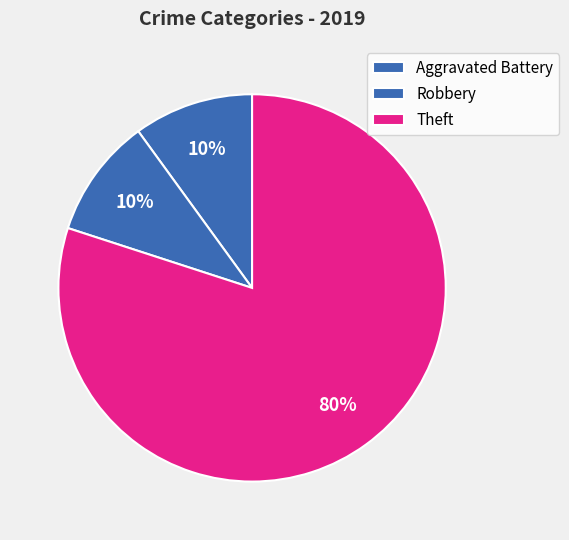

How many slices are in this pie chart?

3